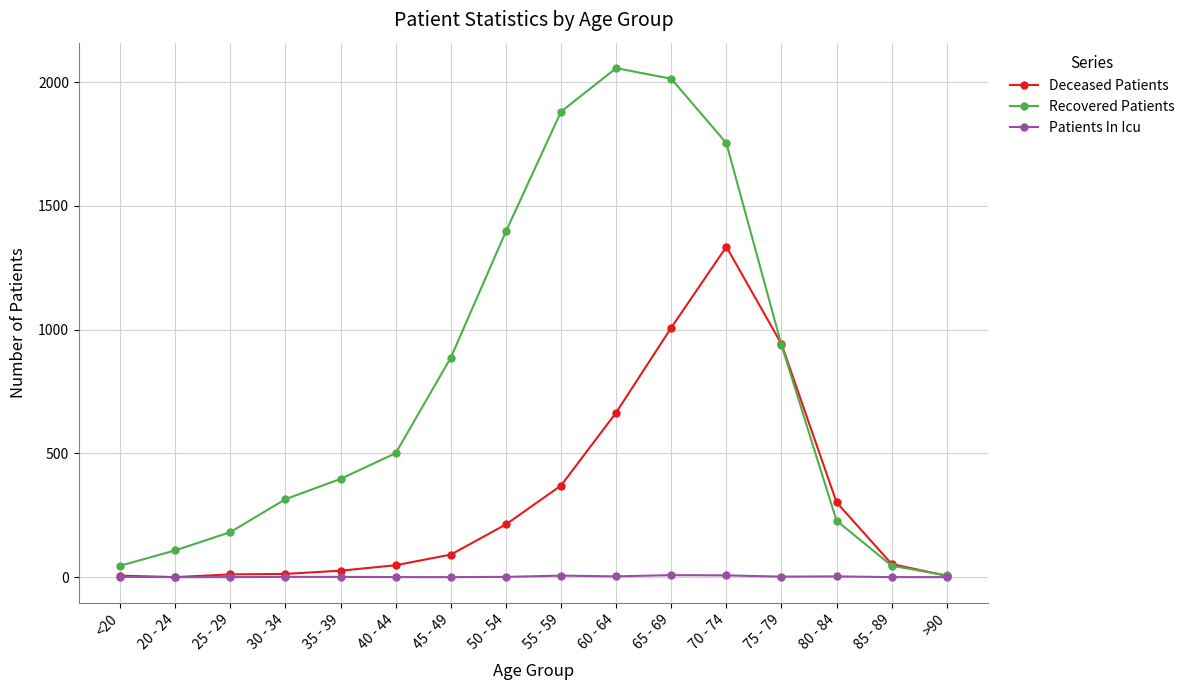

Which series changed the most between 25 - 29 and 55 - 59?

Recovered Patients